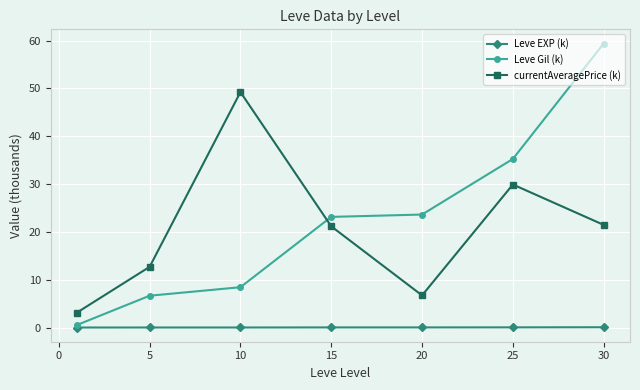

Rank the series by their maximum value, from lowest to highest.

Leve EXP (k), currentAveragePrice (k), Leve Gil (k)